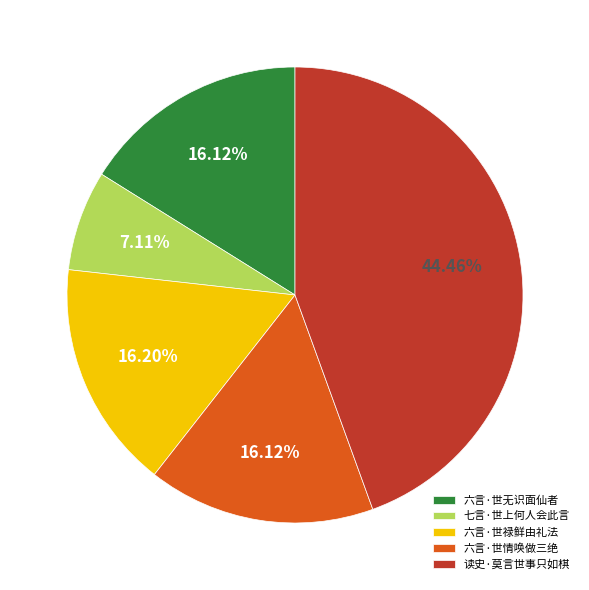

To the nearest percent, what is the average slice percentage?

20%